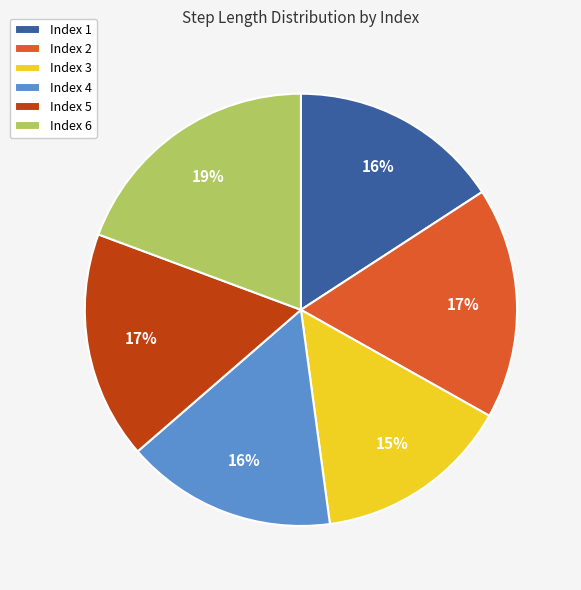

Does any single category account for the majority?

No